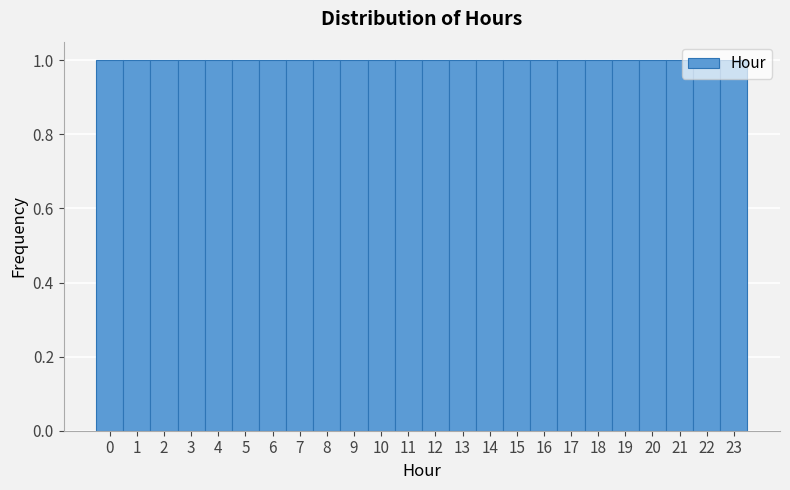

Reading left to right, transcribe this chart: for each bar, give the range it covers on the x-axis and its height. The values are not printed on the chart, so give them approximately, as read against the axis.

-0.5 to 0.5: 1
0.5 to 1.5: 1
1.5 to 2.5: 1
2.5 to 3.5: 1
3.5 to 4.5: 1
4.5 to 5.5: 1
5.5 to 6.5: 1
6.5 to 7.5: 1
7.5 to 8.5: 1
8.5 to 9.5: 1
9.5 to 10.5: 1
10.5 to 11.5: 1
11.5 to 12.5: 1
12.5 to 13.5: 1
13.5 to 14.5: 1
14.5 to 15.5: 1
15.5 to 16.5: 1
16.5 to 17.5: 1
17.5 to 18.5: 1
18.5 to 19.5: 1
19.5 to 20.5: 1
20.5 to 21.5: 1
21.5 to 22.5: 1
22.5 to 23.5: 1